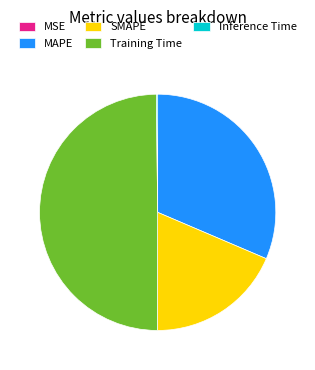

Which slice is the largest?

Training Time